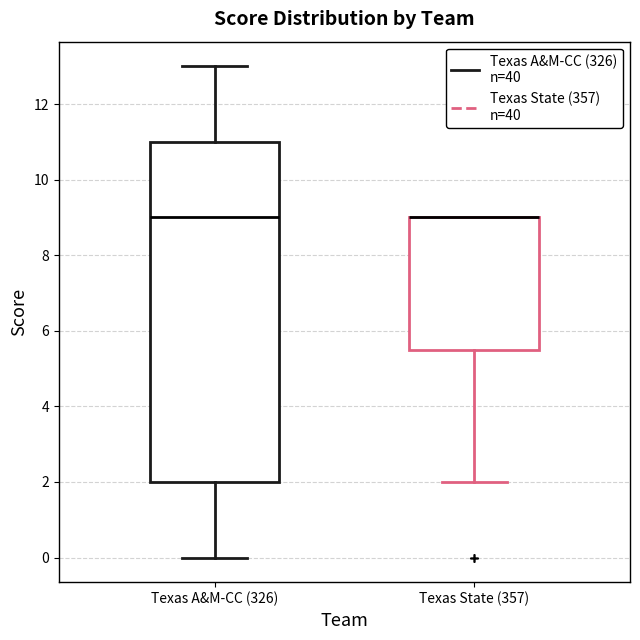

Comparing the boxes themselves (not the whiskers), which one is the tallest?

Texas A&M-CC (326)